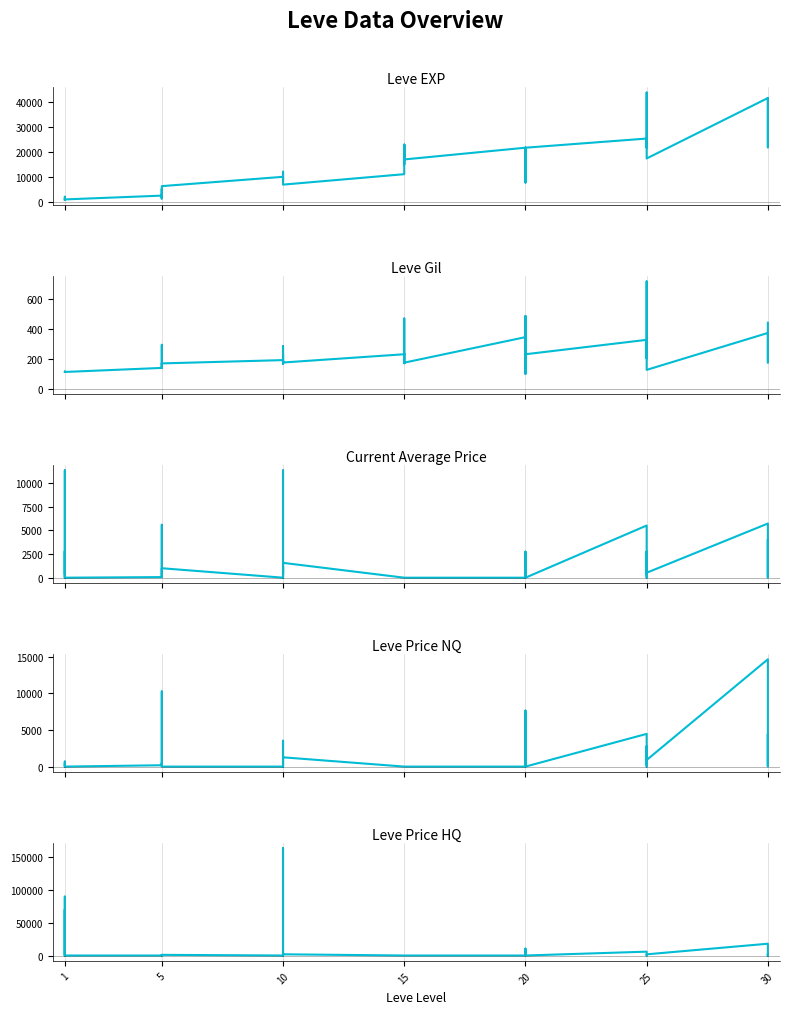

What is the difference between the maximum and minimum values in the LevePriceHQ series?

163994.8